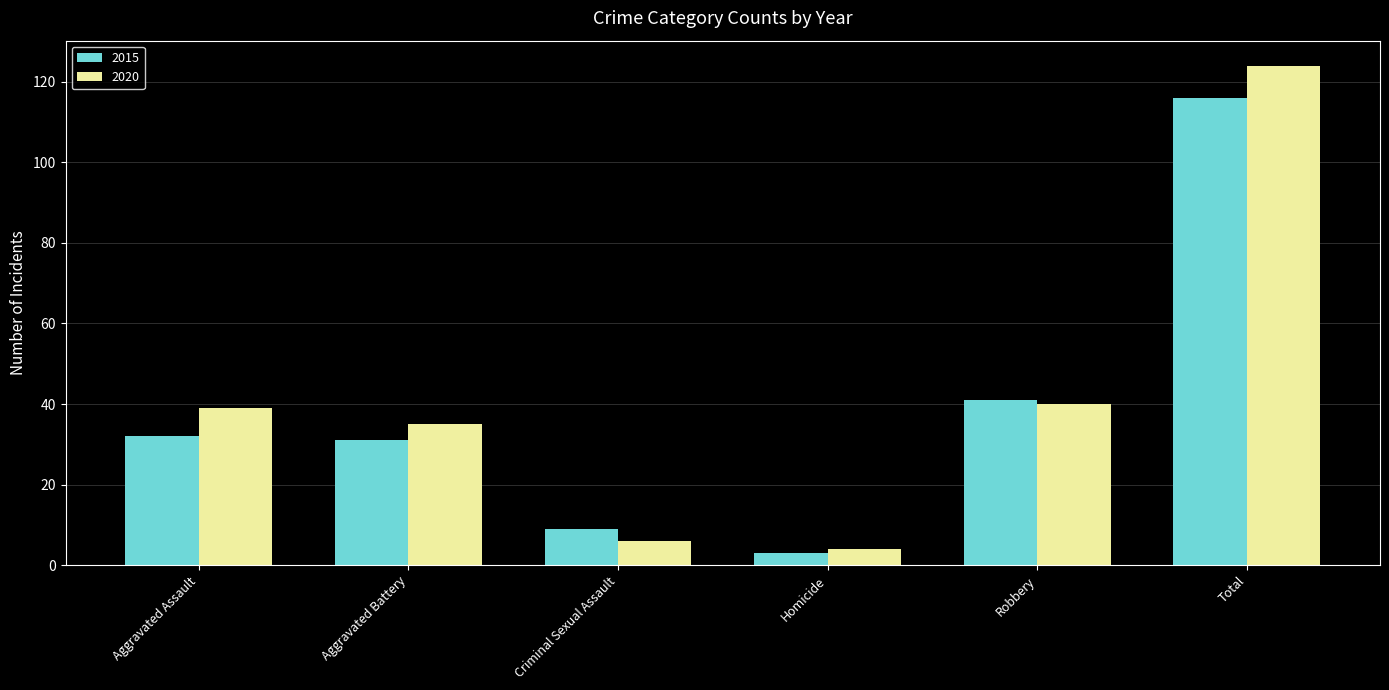

Are the bars horizontal?

No